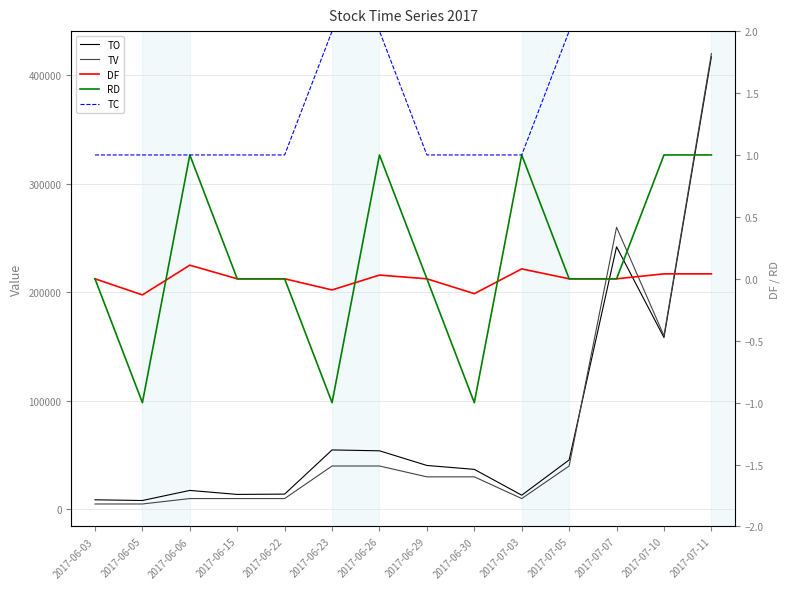

Reading left to right, what are all the values shown in this chart?

TO: 8850.0	8200.0	17500.0	13800.0	14100.0	54800.0	54000.0	40500.0	36900.0	13100.0	45600.0	242000.0	158400.0	417100.0
TV: 5000.0	5000.0	10000.0	10000.0	10000.0	40000.0	40000.0	30000.0	30000.0	10000.0	40000.0	260000.0	160000.0	420000.0
DF: 0.0	-0.1	0.1	0.0	0.0	-0.1	0.0	0.0	-0.1	0.1	0.0	0.0	0.0	0.0
RD: 0.0	-1.0	1.0	0.0	0.0	-1.0	1.0	0.0	-1.0	1.0	0.0	0.0	1.0	1.0
TC: 1.0	1.0	1.0	1.0	1.0	2.0	2.0	1.0	1.0	1.0	2.0	3.0	2.0	8.0